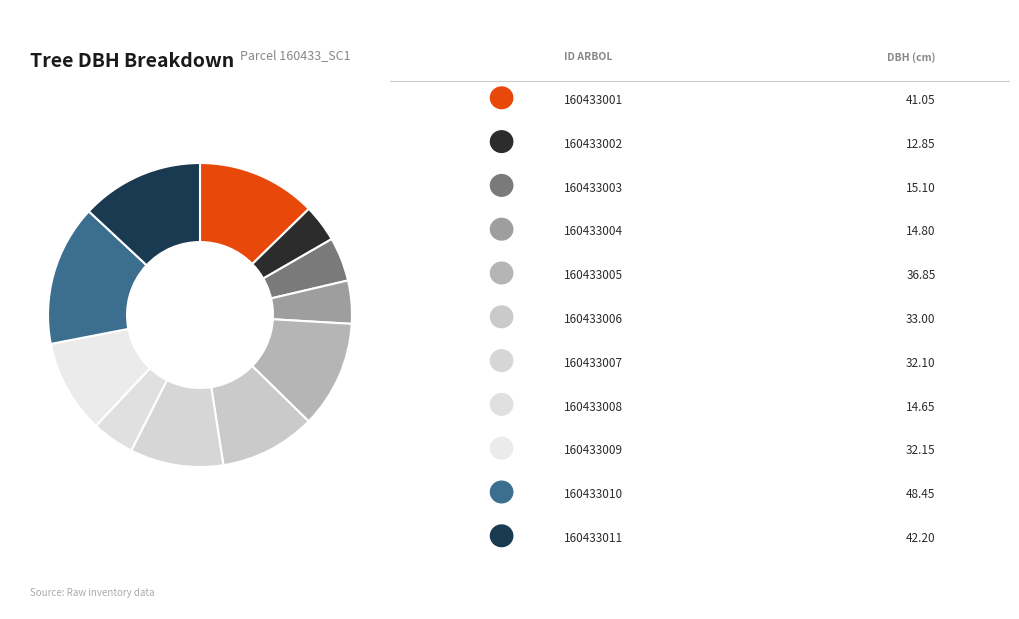

Count the number of slices in the pie.

11